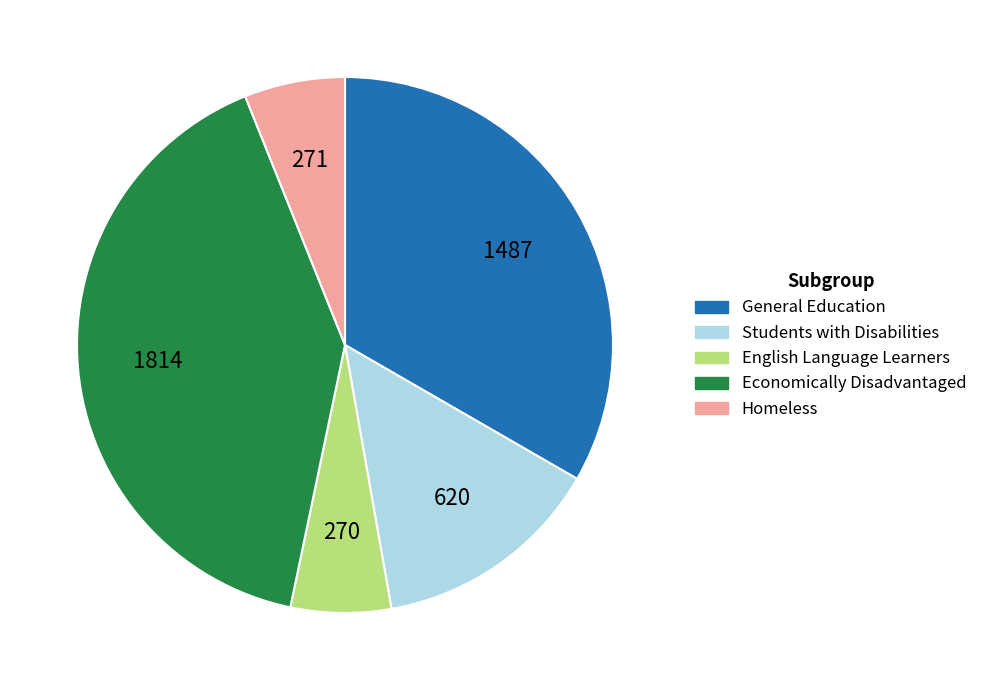

What is the largest slice in the pie chart?

Economically Disadvantaged